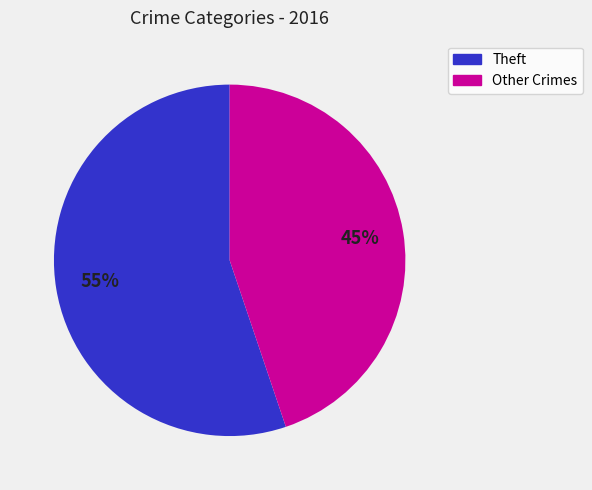

Does any single category account for the majority?

Yes